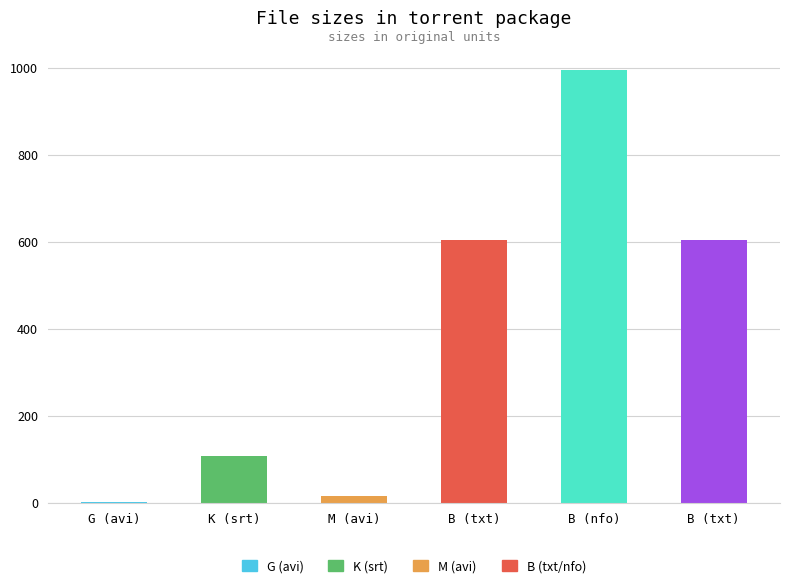

List the labels in order of value, largest first.

B (nfo), B (txt), B (txt), K (srt), M (avi), G (avi)